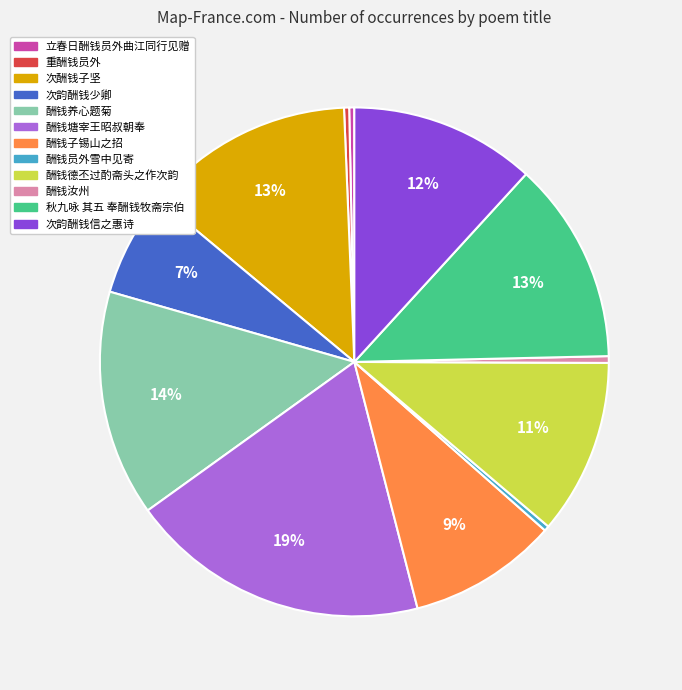

Is there a majority slice in this chart?

No